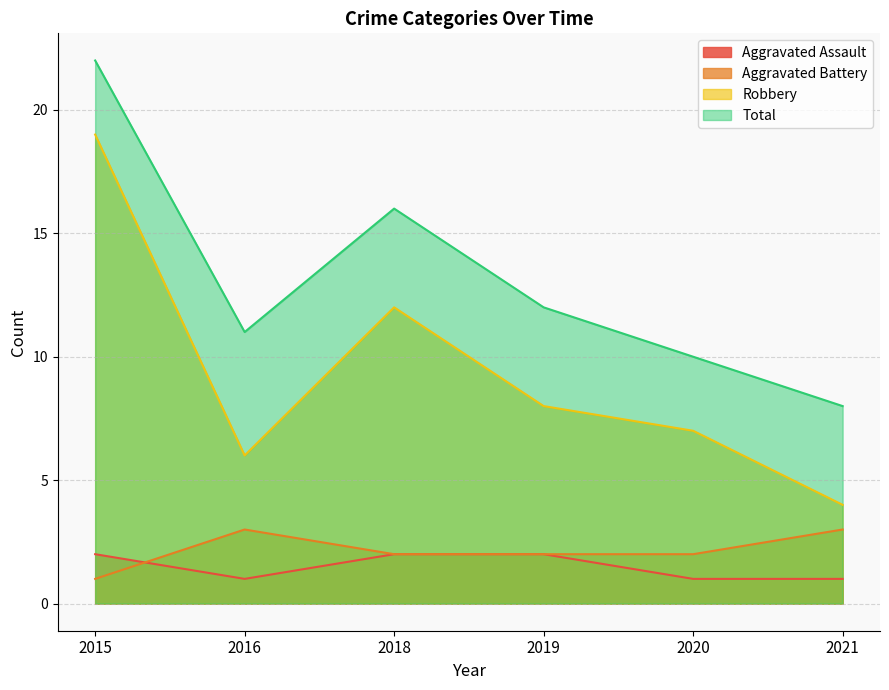

How many categories are shown in the chart?

6